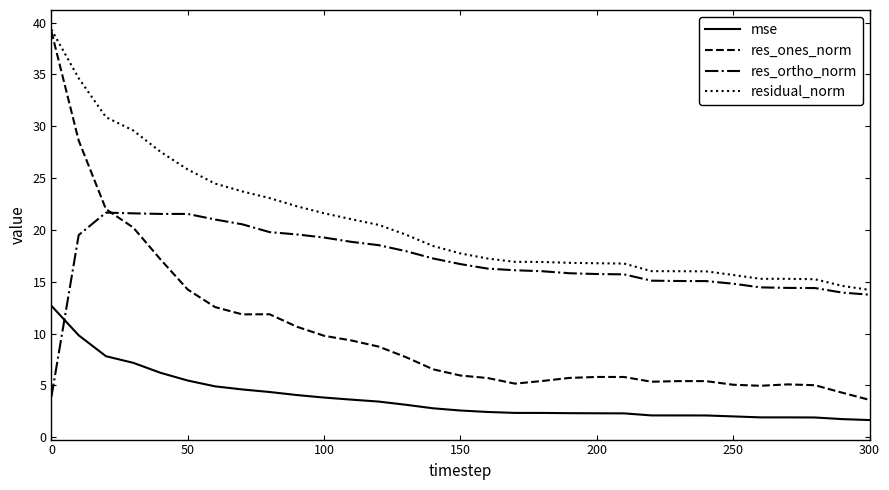

What is the smallest value displayed?

1.7